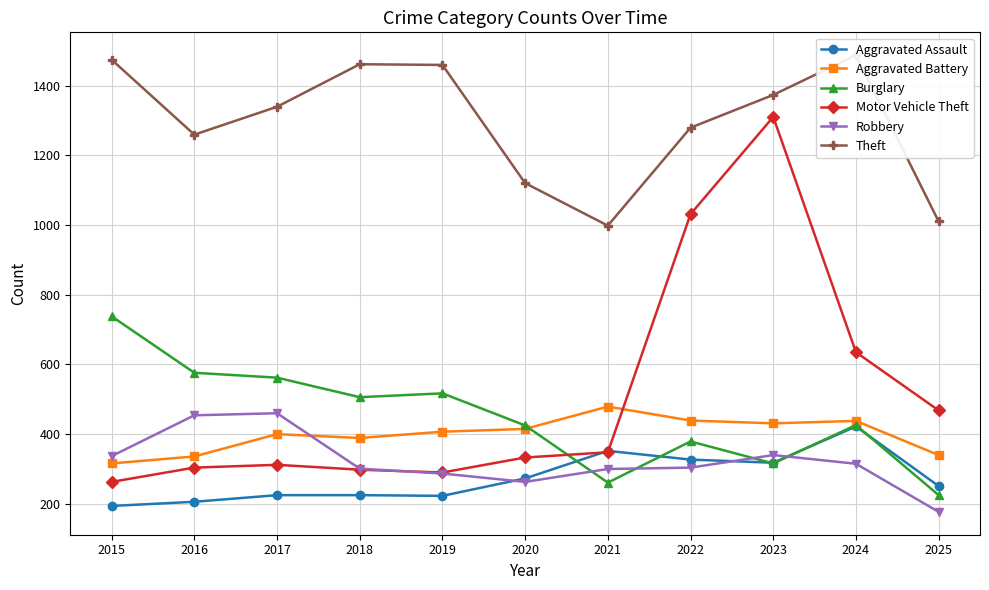

At which label does Aggravated Battery first exceed 407?

2020